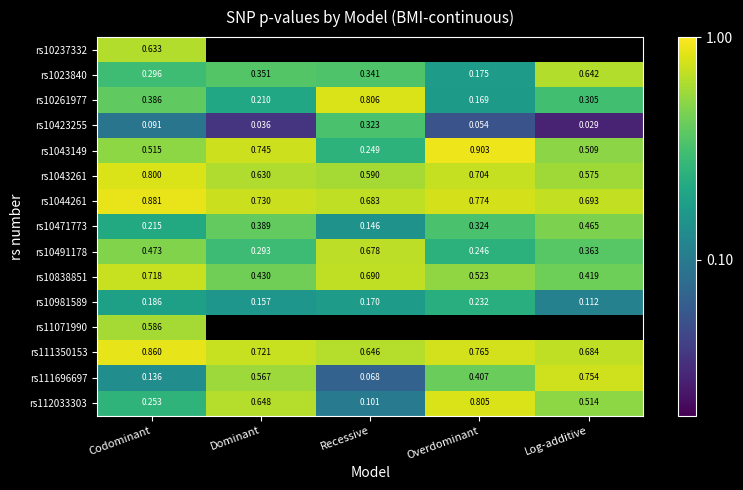

Is the value of rs10471773 at Overdominant greater than the value of rs10261977 at Overdominant?

Yes